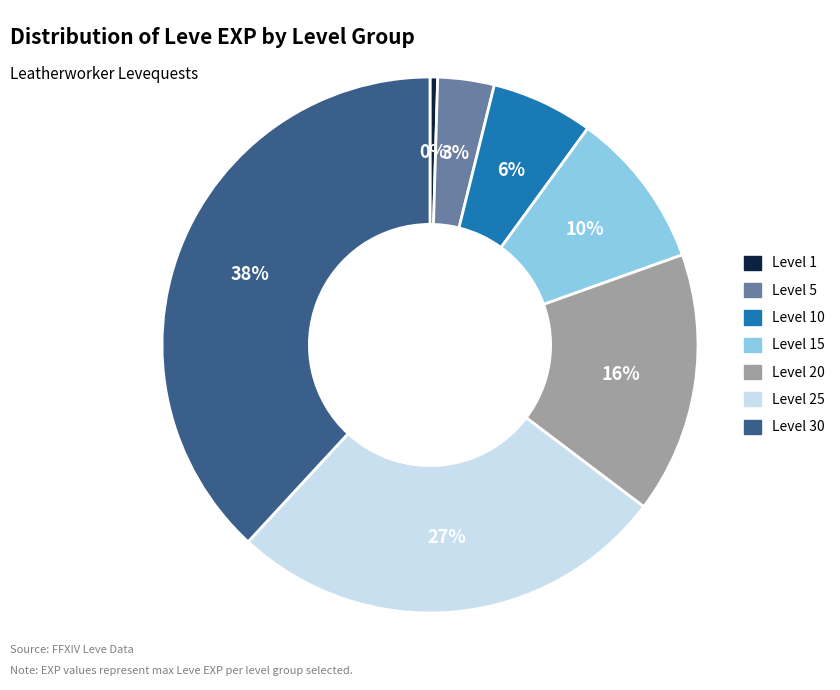

To the nearest percent, what is the difference between the largest and smallest slice percentages?

38%